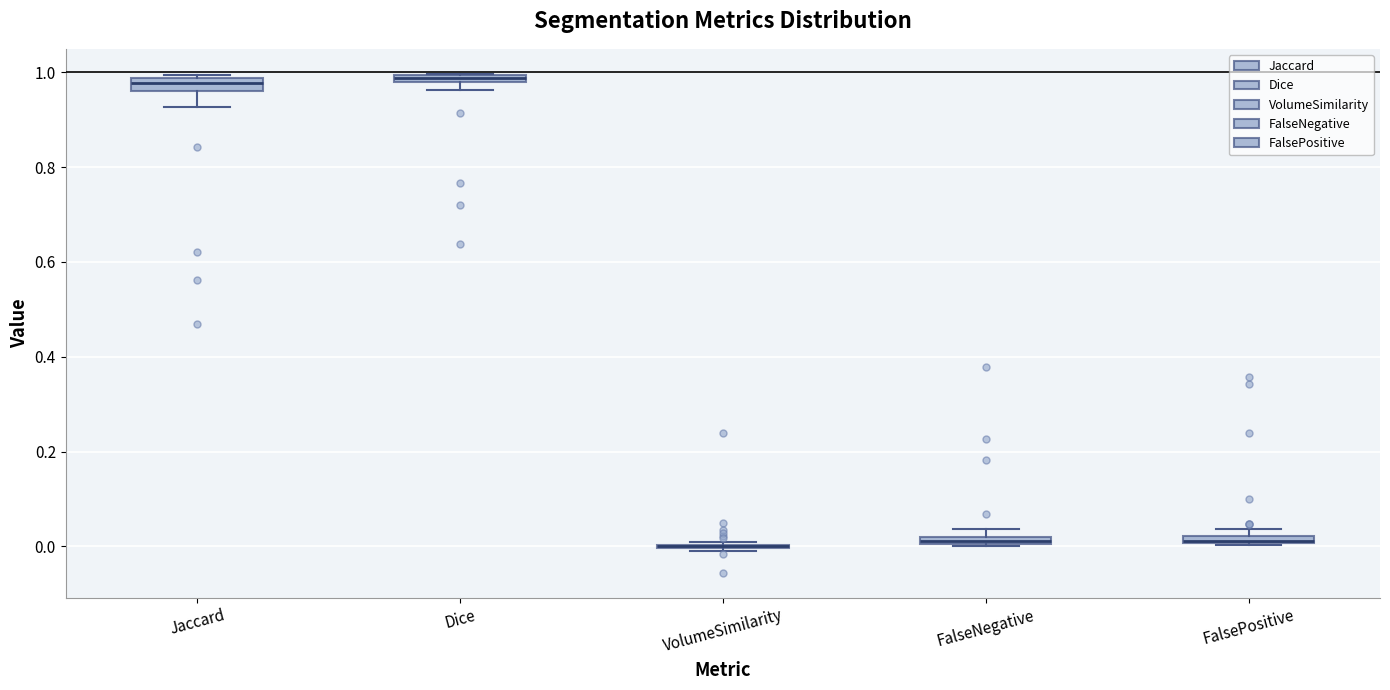

Where is the lower edge of the box for Dice on the y-axis? The values are not printed on the chart, so give them approximately, as read against the axis.

0.98